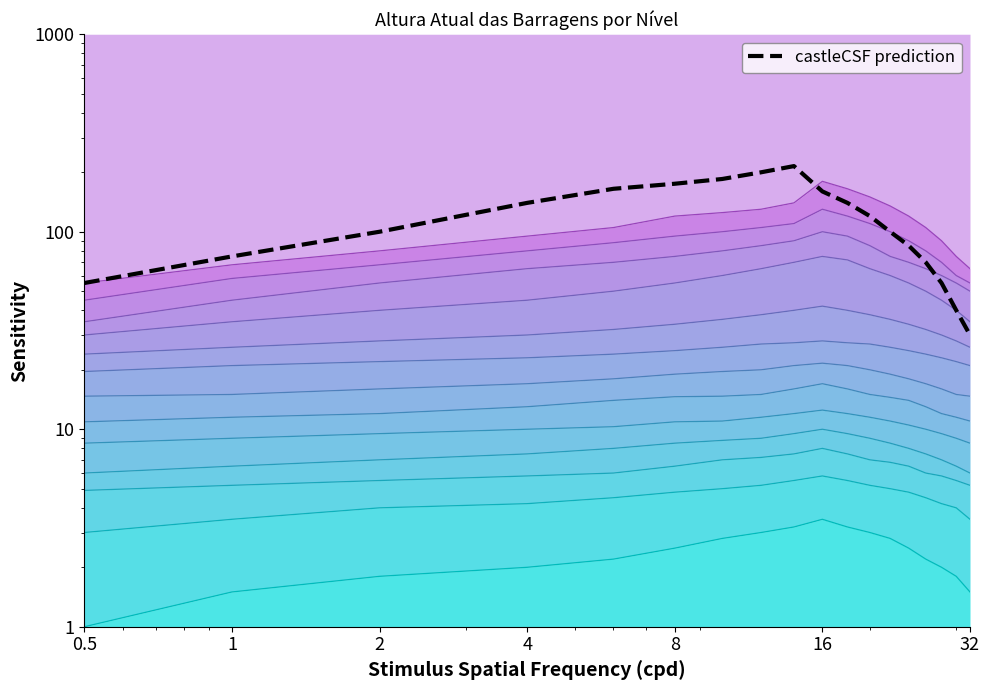

What is the label of the 9th point from the left?

8